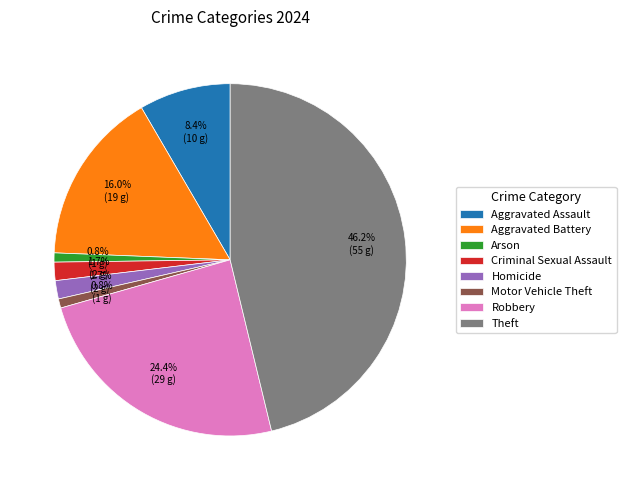

Count the number of slices in the pie.

8